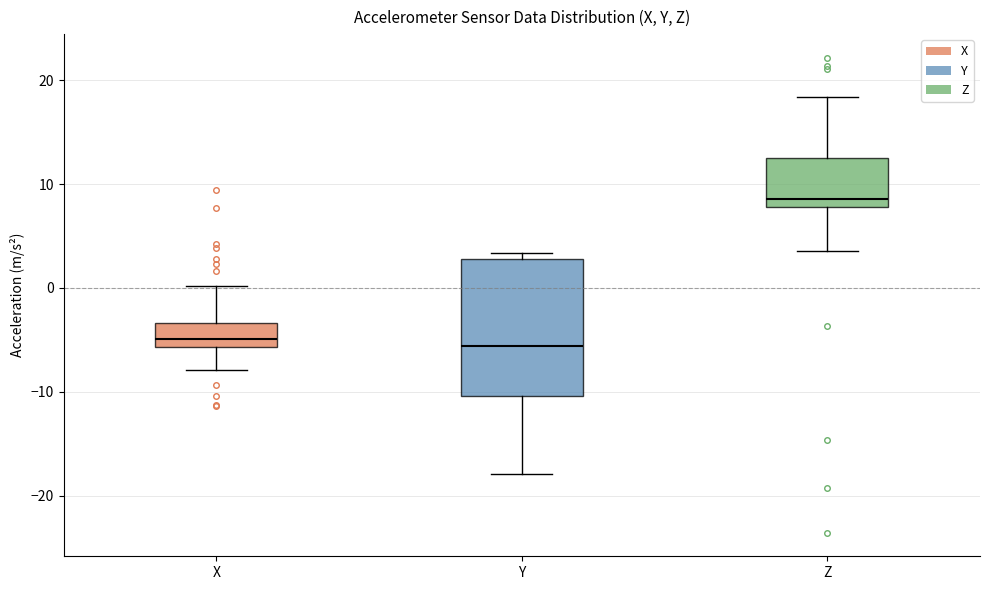

Reading left to right, transcribe this box plot: for each box, give where its median line is, the range the box spans, and where its two whiskers end, as read against the y-axis. The values are not printed on the chart, so give them approximately, as read against the axis.

X: median -5, box -6 to -3, whiskers -8 to 0
Y: median -6, box -10 to 3, whiskers -18 to 3 (just above the box's upper edge)
Z: median 9, box 8 to 12, whiskers 4 to 18